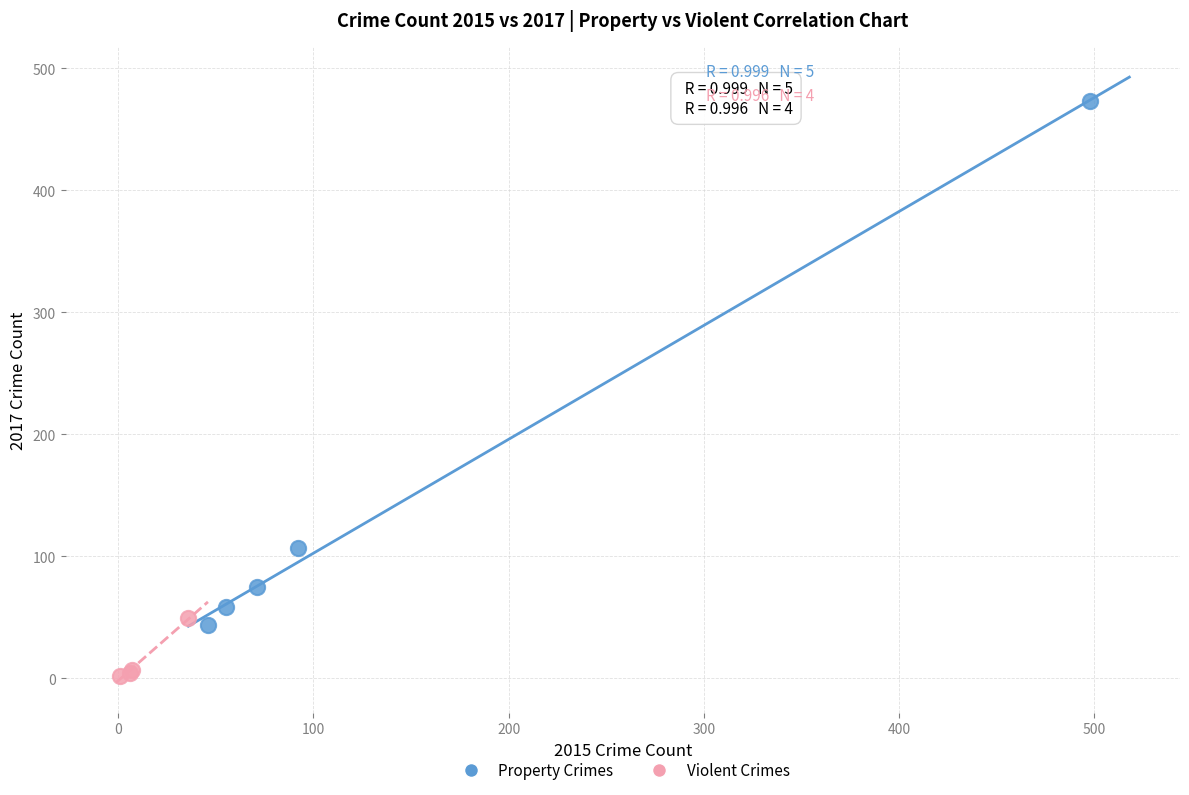

Which series has the largest Y range (max minus min)?

Property Crimes